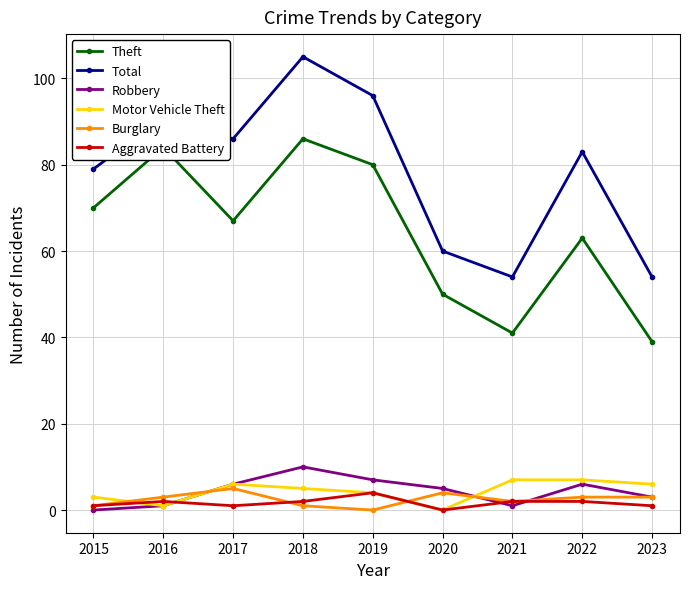

At how many categories does at least one series exceed 78?

6